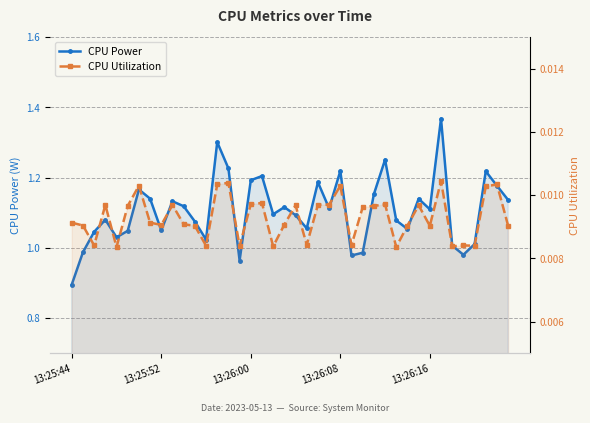

True or false: CPU Power and CPU Utilization intersect in this chart.

False